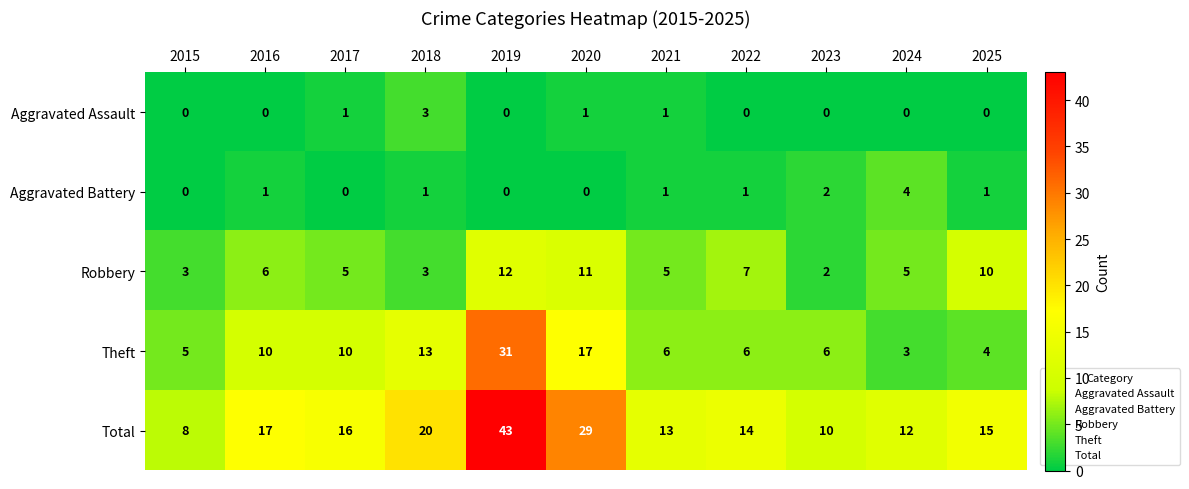

At 2016, list the series in order from smallest to largest.

Aggravated Assault, Aggravated Battery, Robbery, Theft, Total